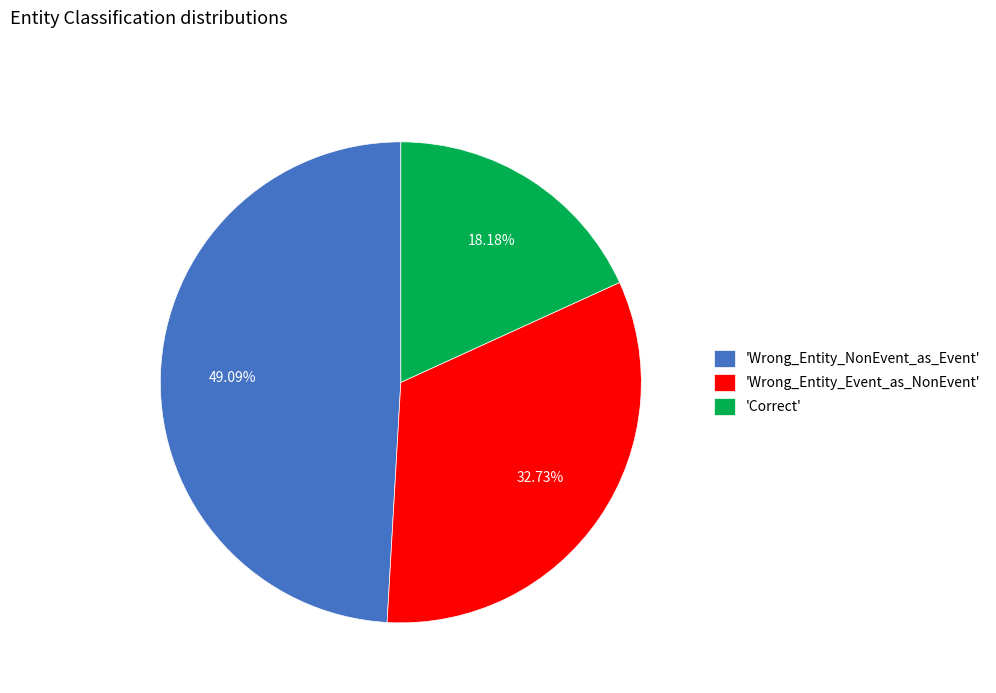

To the nearest percent, what is the difference between the largest and smallest slice percentages?

31%